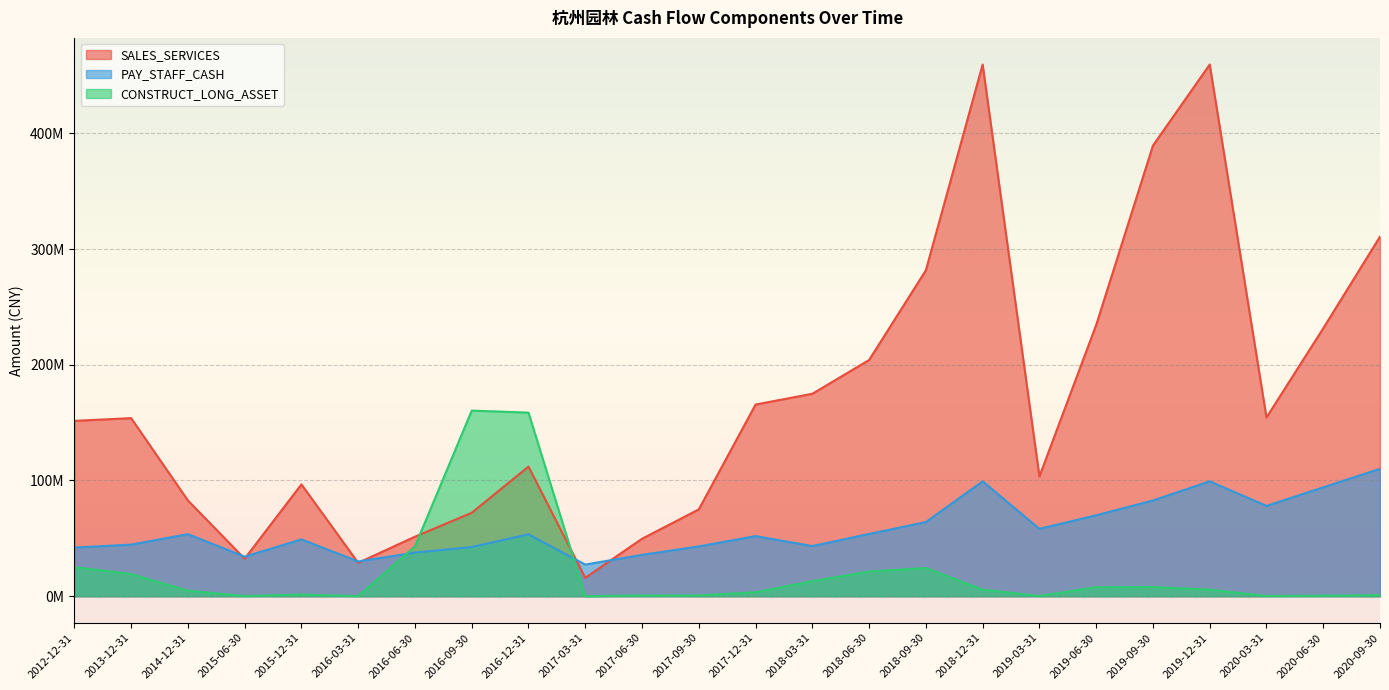

The value of PAY_STAFF_CASH at 2020-06-30 is 94097675.4. True or false?

True